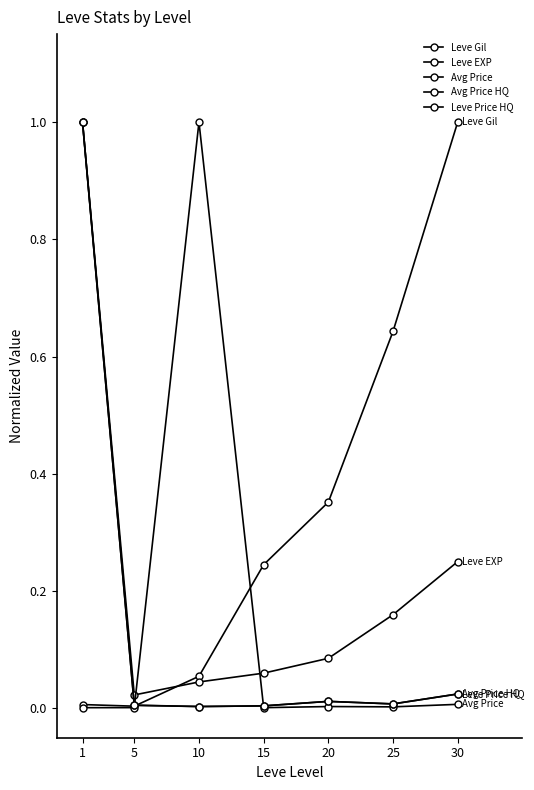

How many lines are shown in the chart?

5